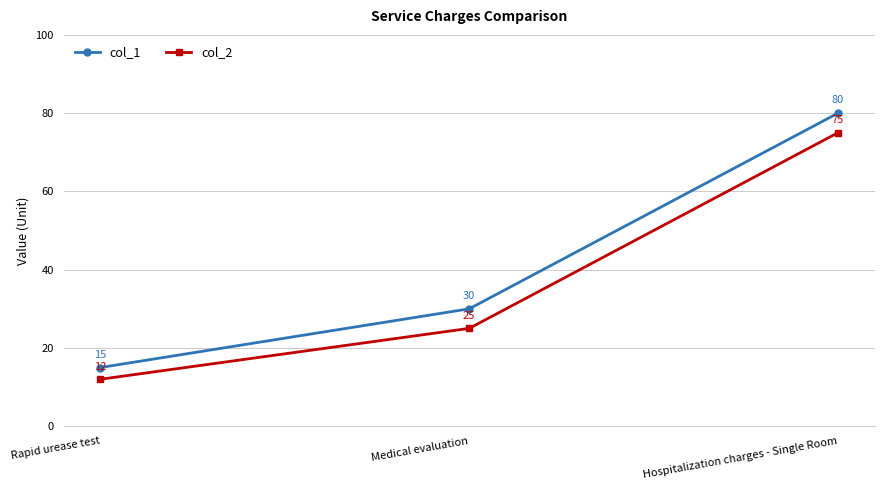

What is the greatest value displayed?

80